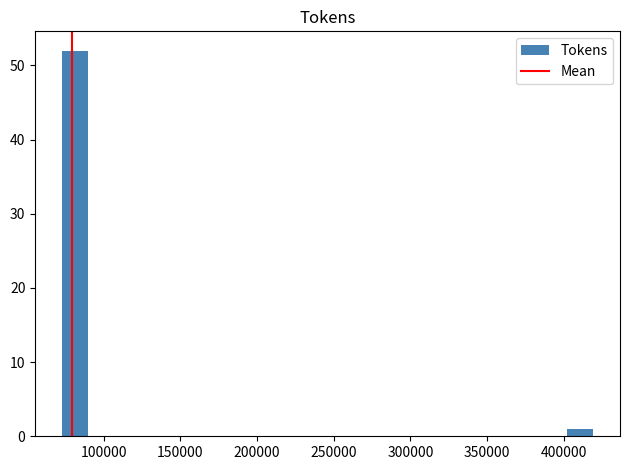

Around what value on the x-axis is the tallest bar? Give the approximate position of its centre, as read against the axis.

80000